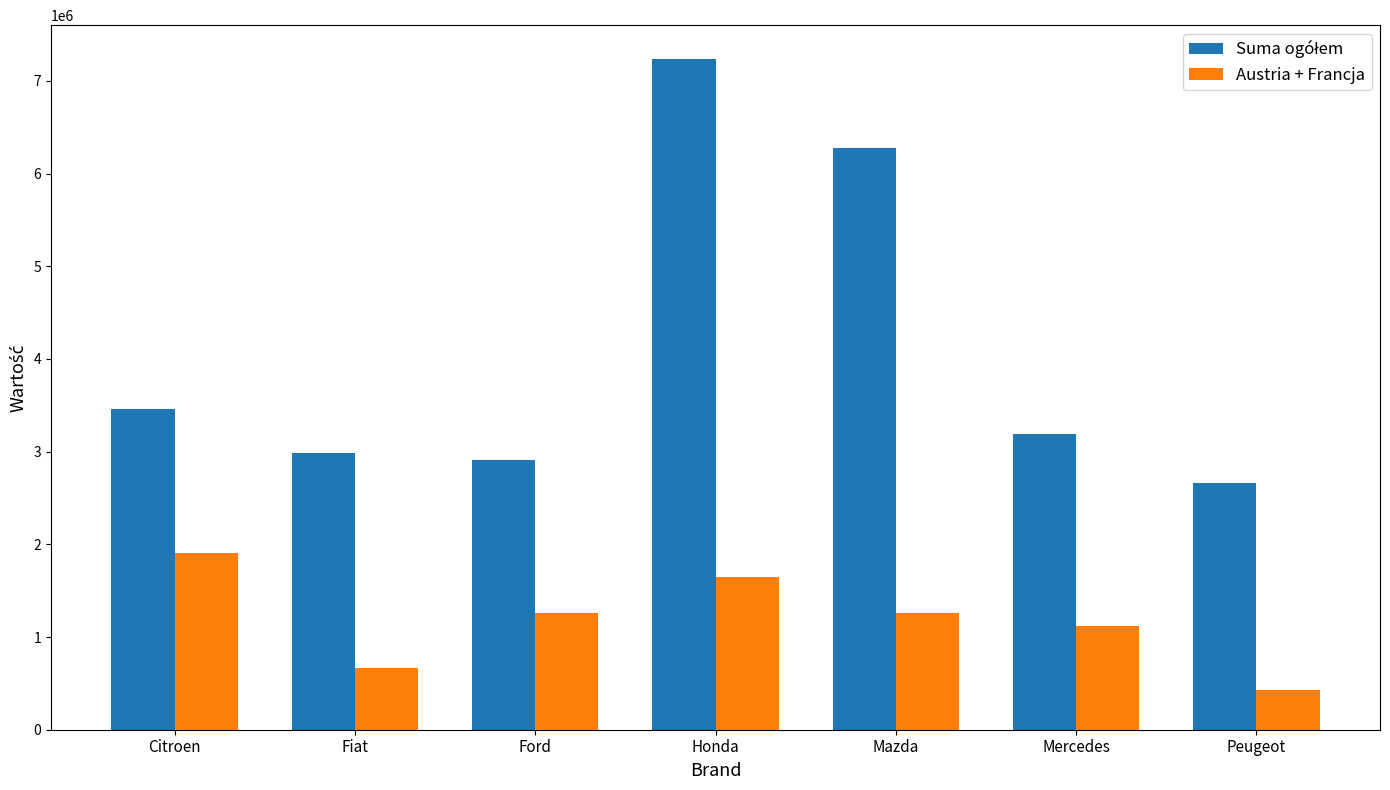

What is the label of the 3rd bar from the left?

Ford